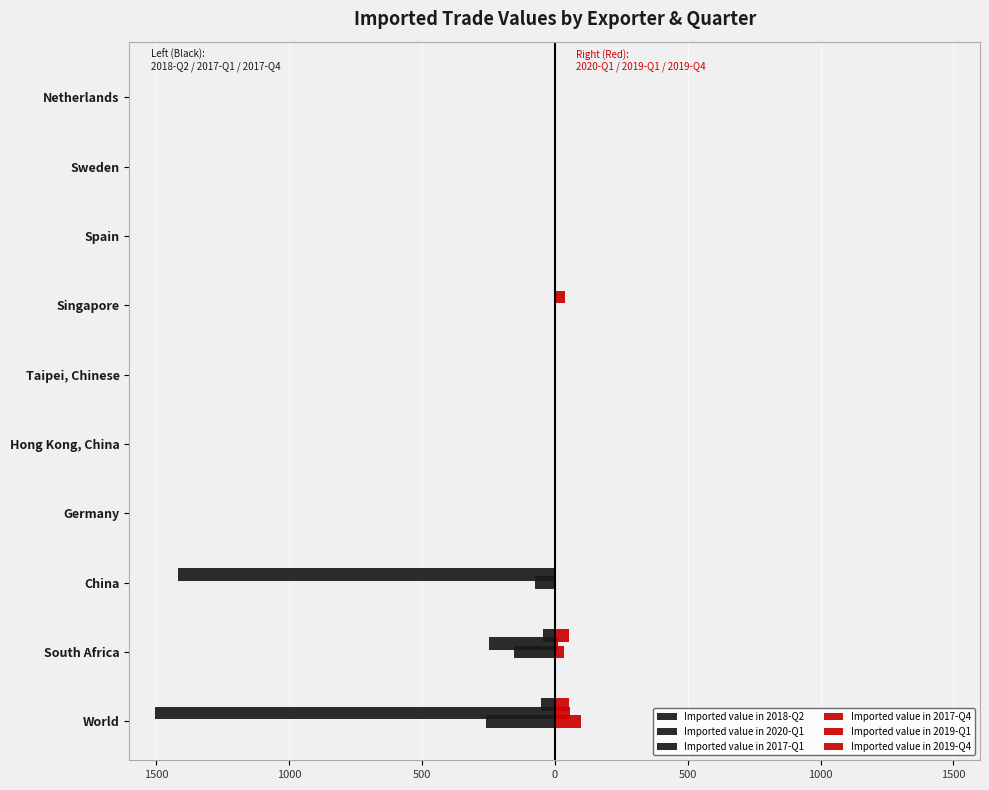

What is the smallest value displayed?

-1504